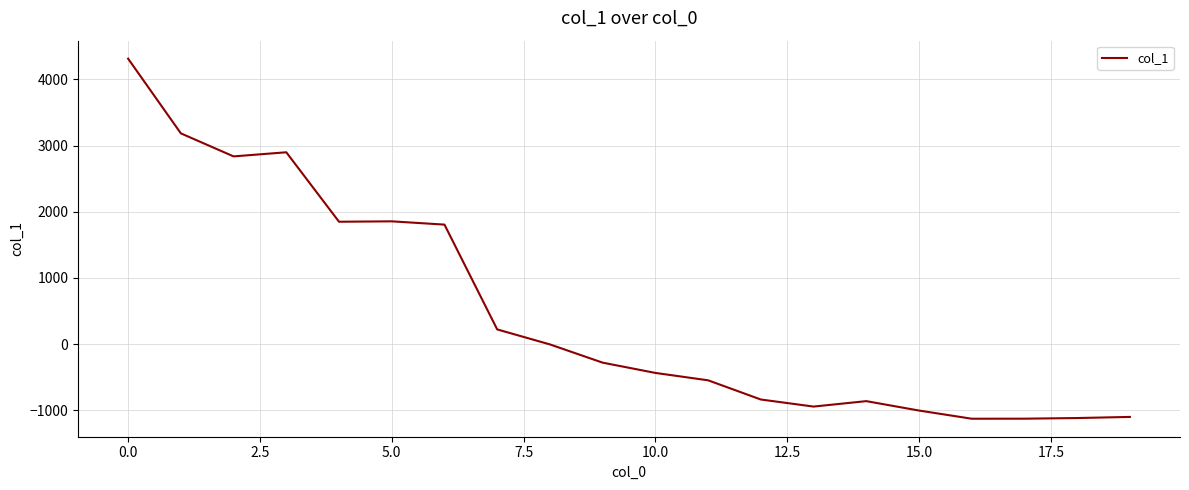

Does the chart display data point markers on the line(s)?

No